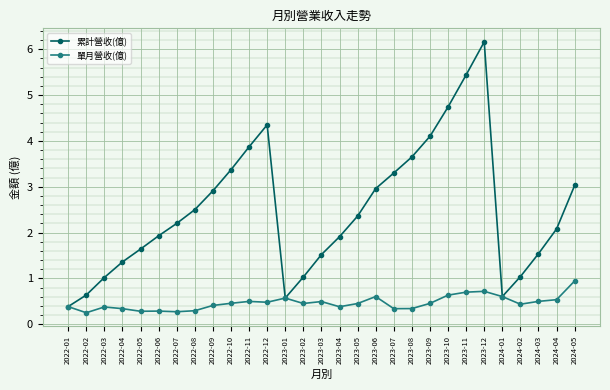

What is the total value across all series at 2024-05?

4.0